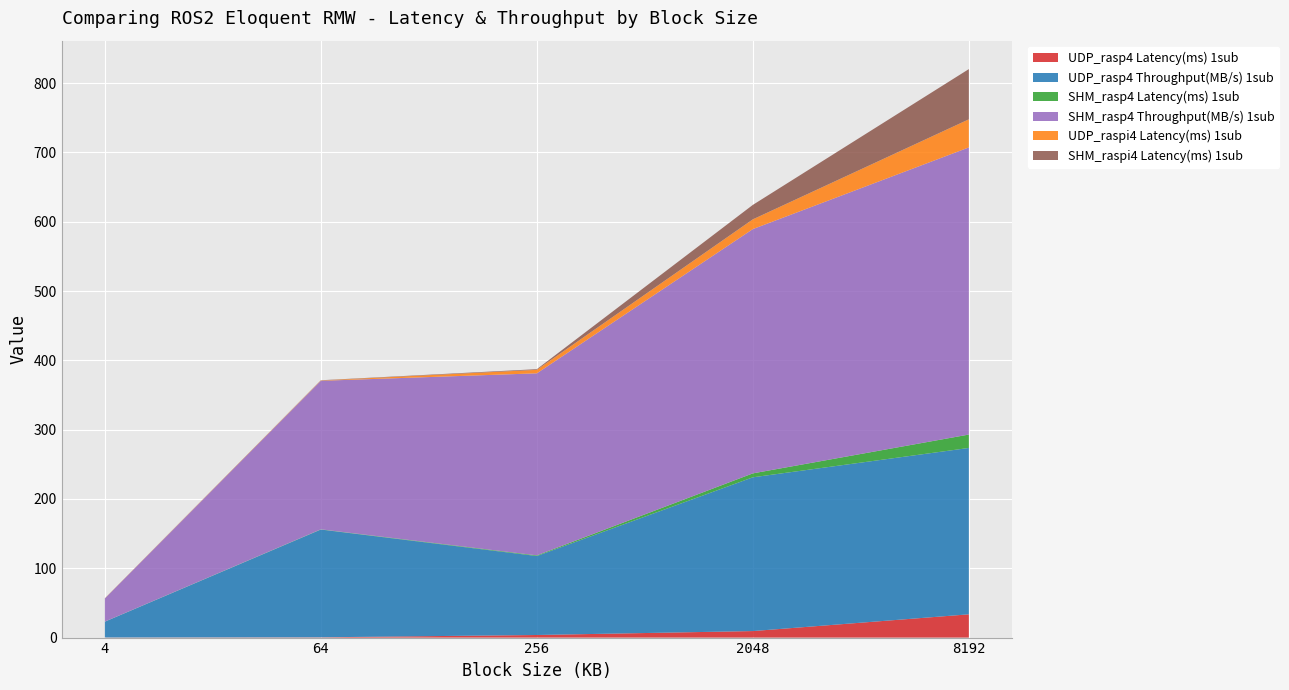

Reading left to right, what are all the values shown in this chart?

UDP_rasp4 Latency(ms) 1sub: 4=0.2	64=0.4	256=3.7	2048=9.4	8192=33.6
UDP_rasp4 Throughput(MB/s) 1sub: 4=22.8	64=155.5	256=113.9	2048=221.9	8192=240.0
SHM_rasp4 Latency(ms) 1sub: 4=0.1	64=0.3	256=1.0	2048=5.7	8192=19.3
SHM_rasp4 Throughput(MB/s) 1sub: 4=33.3	64=214.3	256=262.7	2048=352.5	8192=414.3
UDP_raspi4 Latency(ms) 1sub: 4=0.2	64=0.4	256=5.0	2048=14.0	8192=40.5
SHM_raspi4 Latency(ms) 1sub: 4=0.1	64=0.4	256=1.0	2048=20.9	8192=72.5